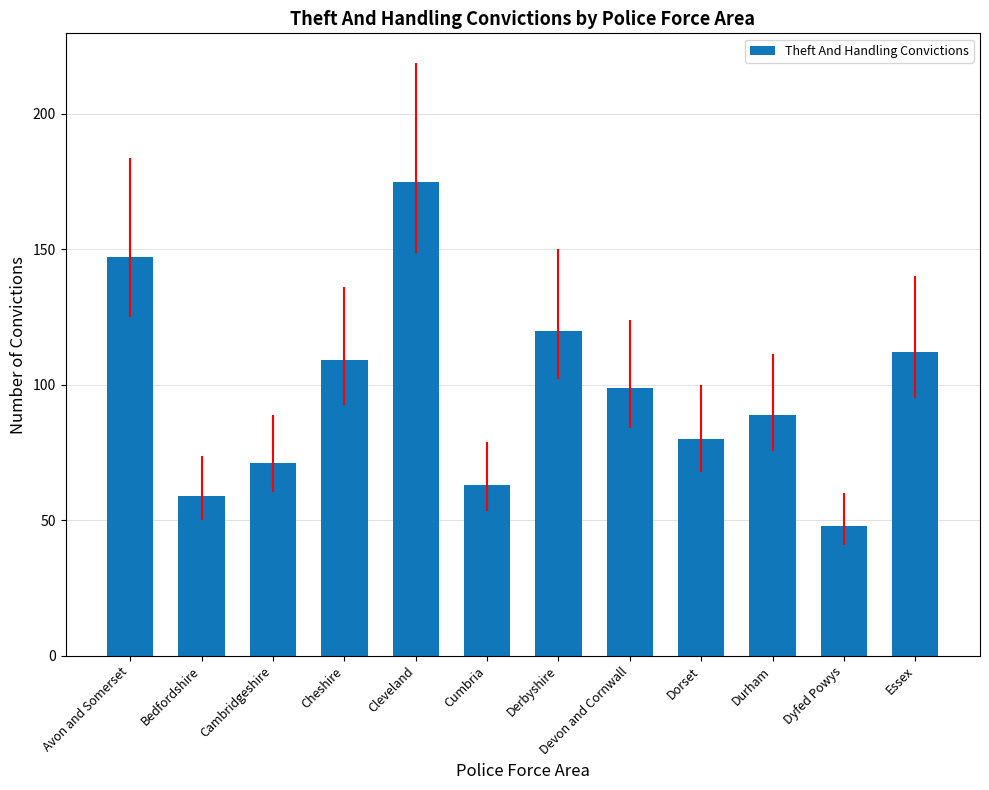

What is the label of the 7th bar from the left?

Derbyshire